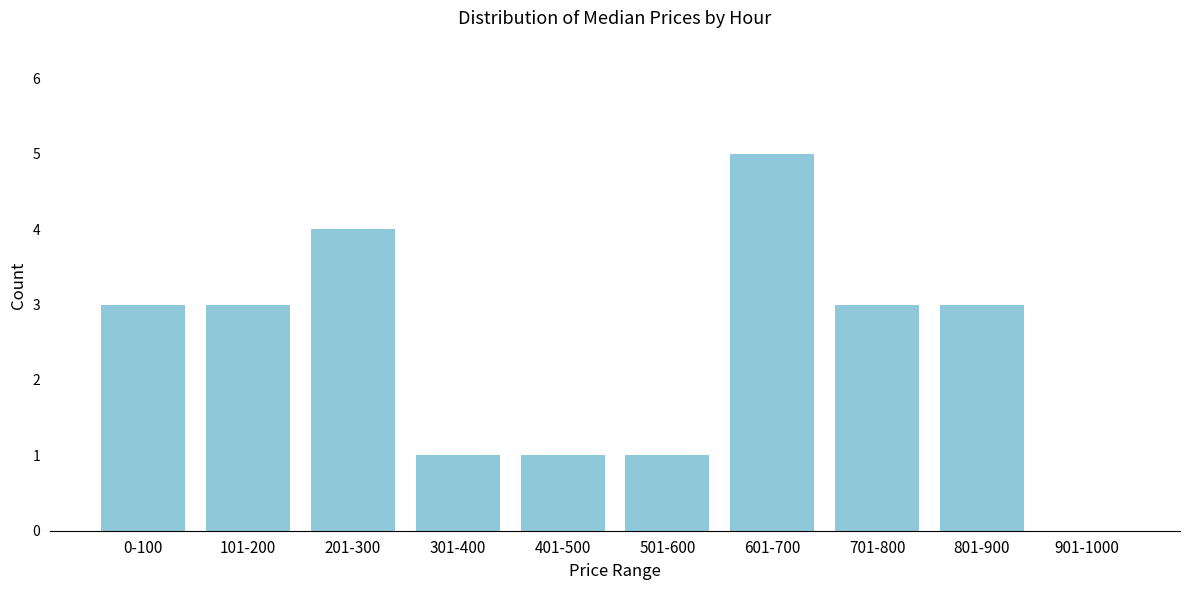

Reading right to left, transcribe all the data shown in this chart.

901-1000=0	801-900=3	701-800=3	601-700=5	501-600=1	401-500=1	301-400=1	201-300=4	101-200=3	0-100=3